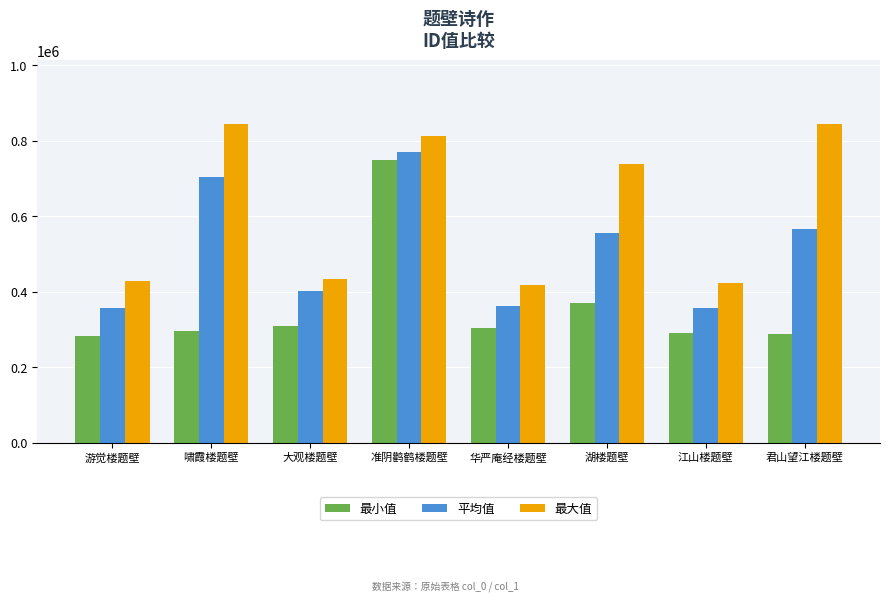

What value does the 最大值 series have at 啸霞楼题壁, to the nearest 100?

843700